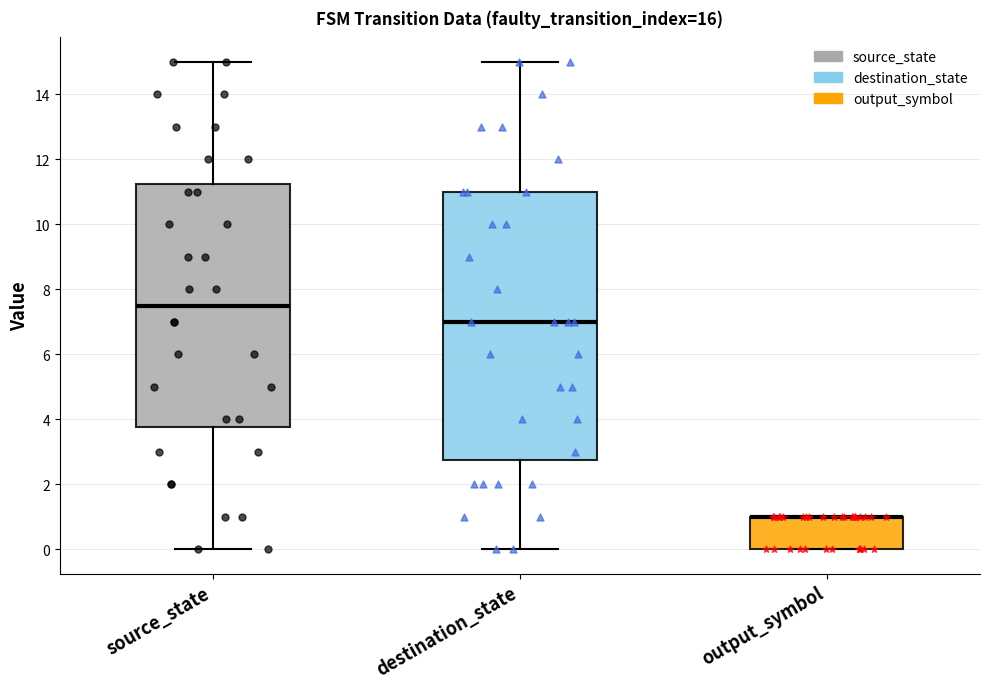

Where is the lower edge of the box for output_symbol on the y-axis? The values are not printed on the chart, so give them approximately, as read against the axis.

0.0